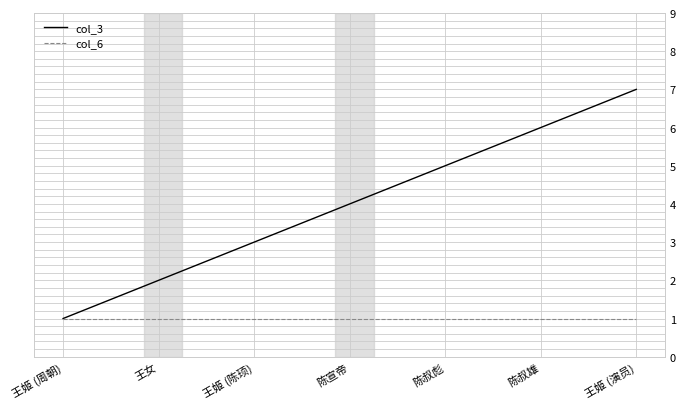

What is the total value across all series at 王女?

3